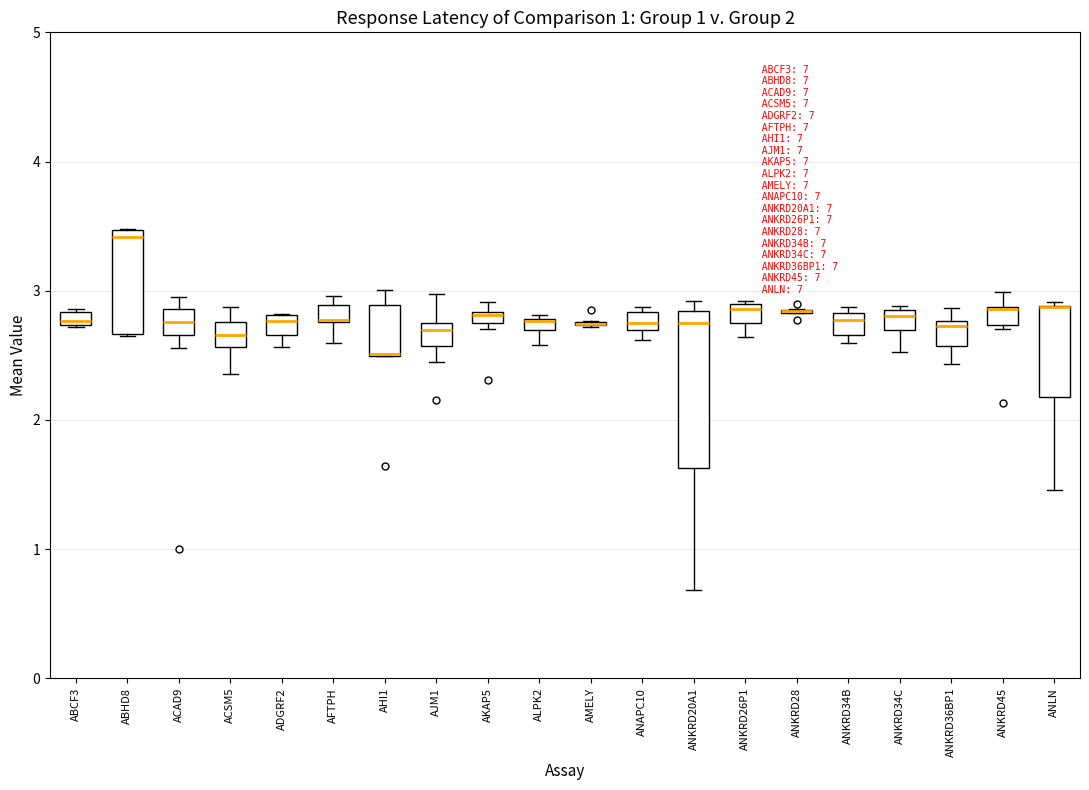

Which box is the tallest, from its lower edge to its upper edge?

ANKRD20A1